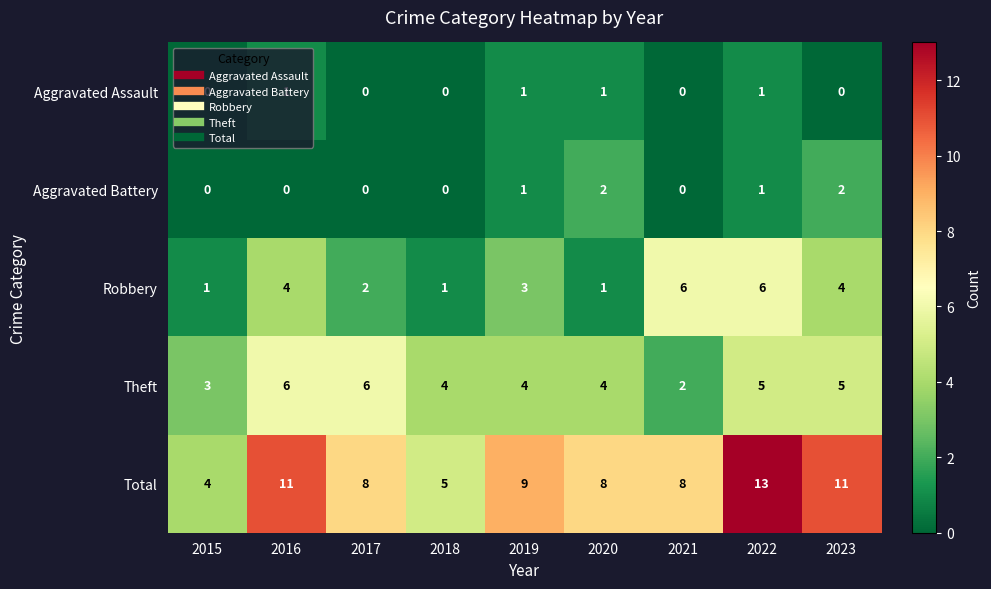

The Theft series shows 5 at 2022. True or false?

True